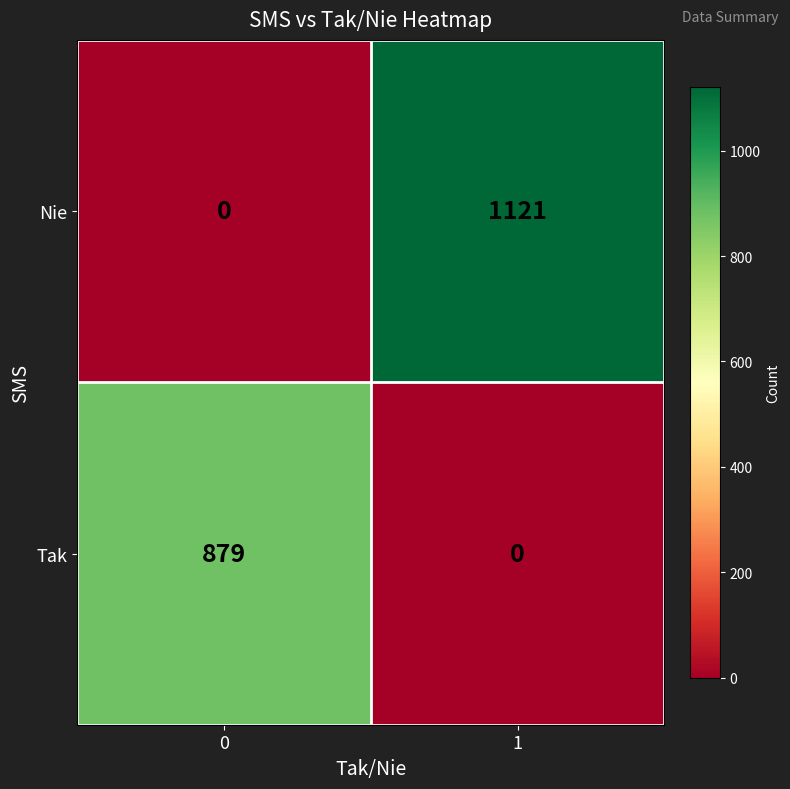

At how many categories does at least one series exceed 741?

2